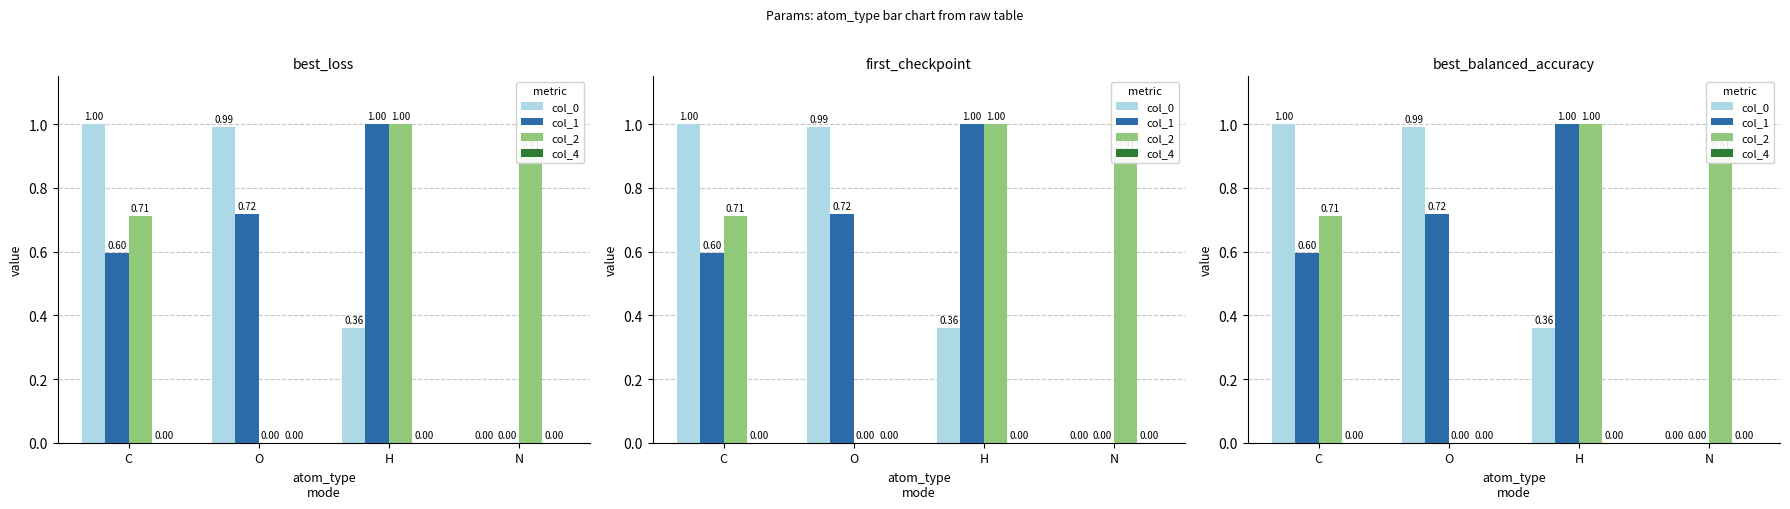

Which series has the widest spread of values?

col_0